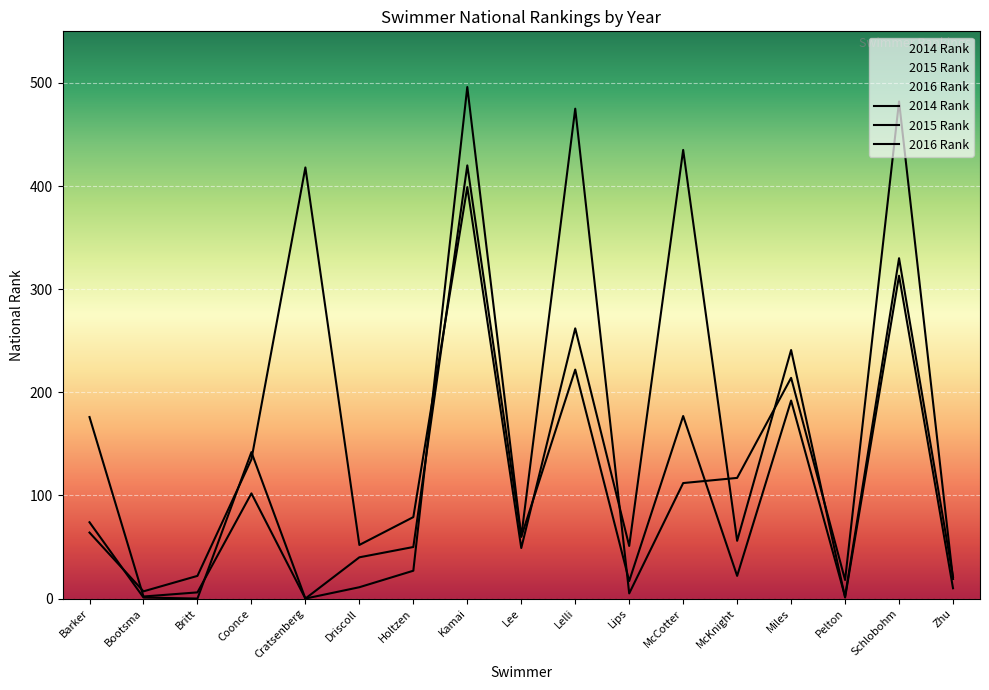

At how many categories does at least one series exceed 158?

7